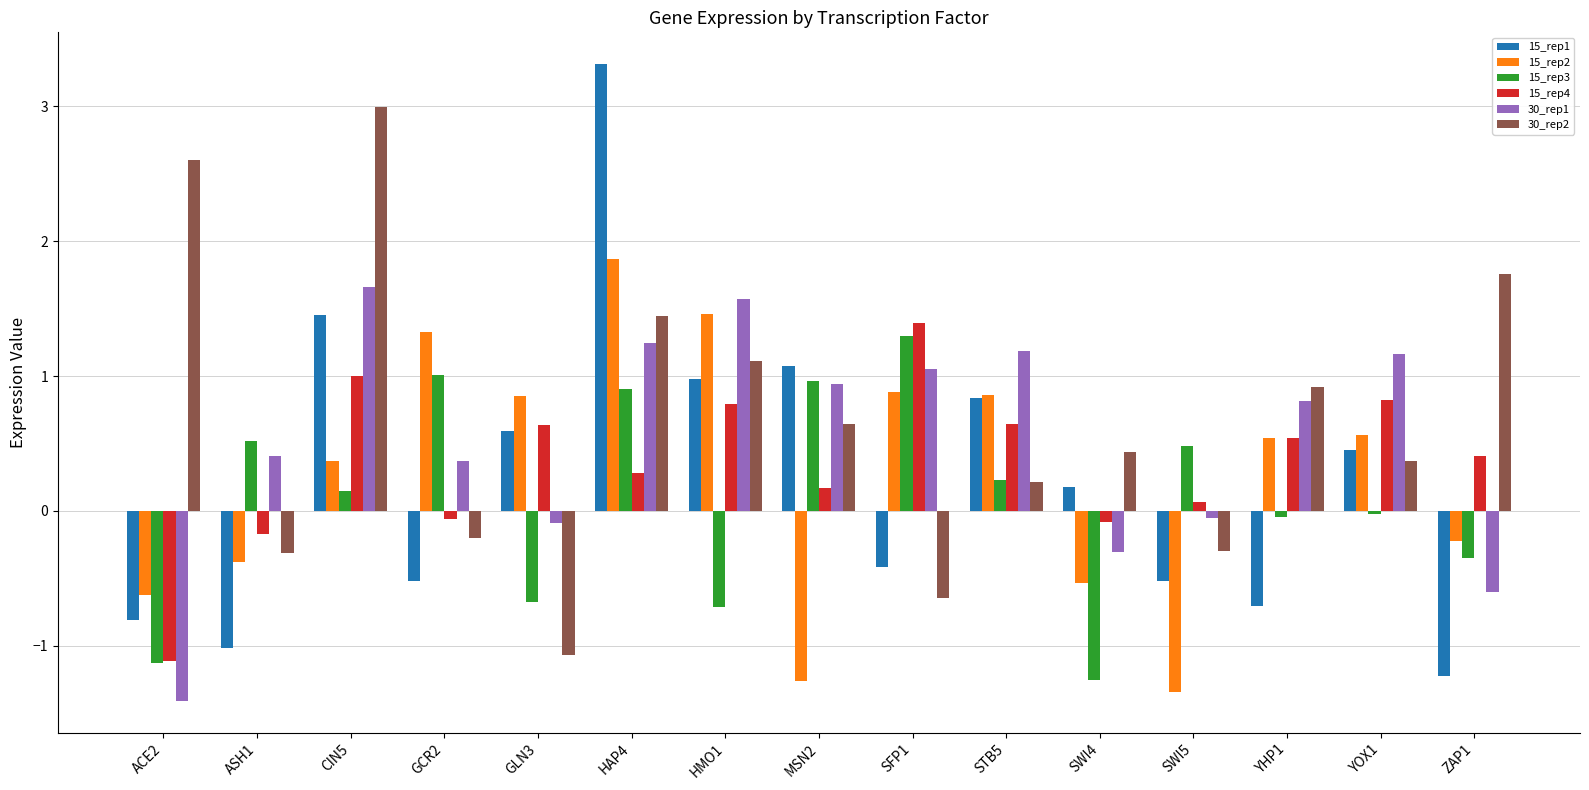

Which series has the widest spread of values?

15_rep1